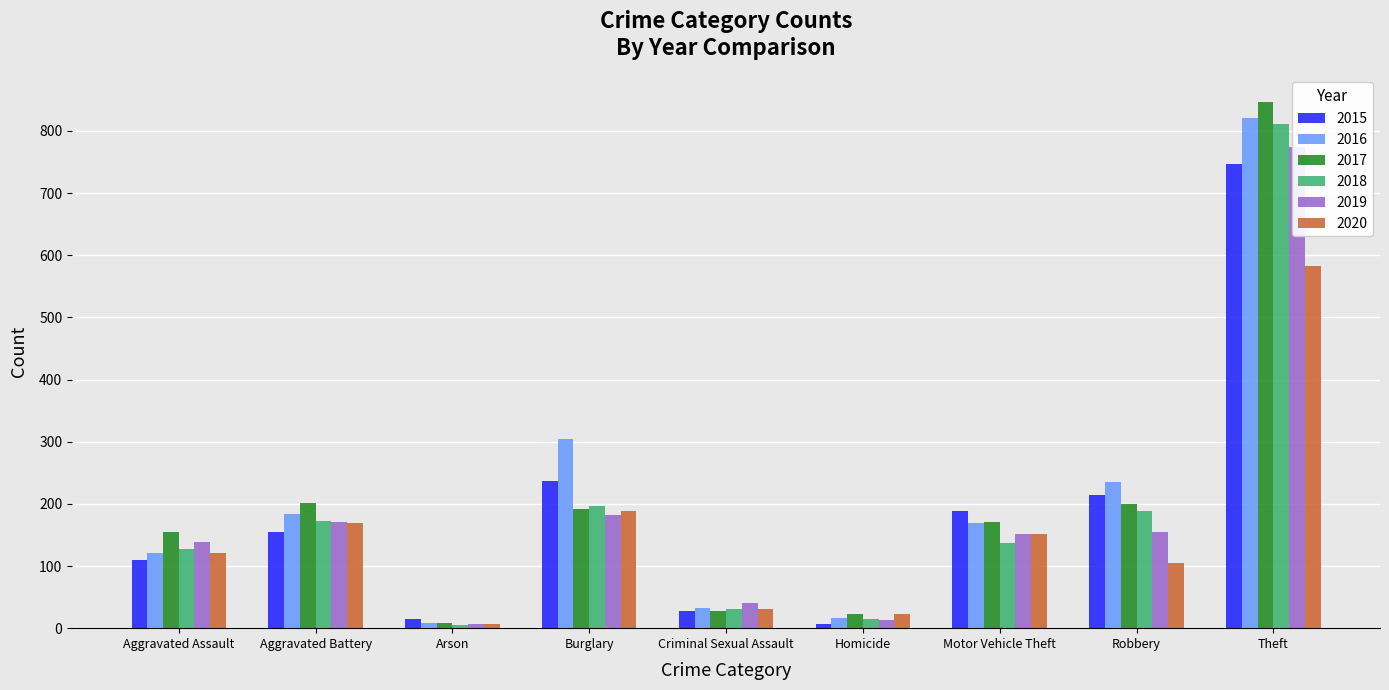

What position from the left is Robbery?

8